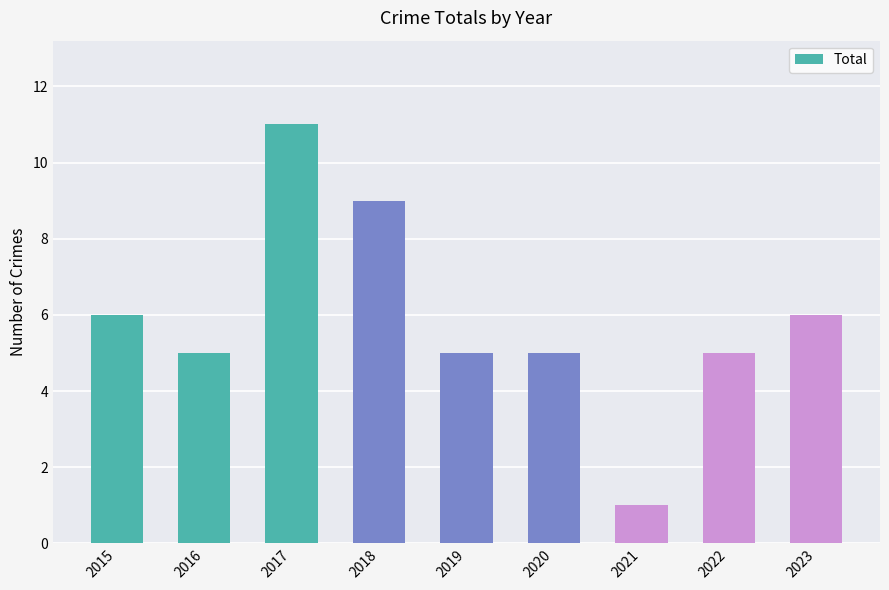

Count the values in the range 5 to 6.

6